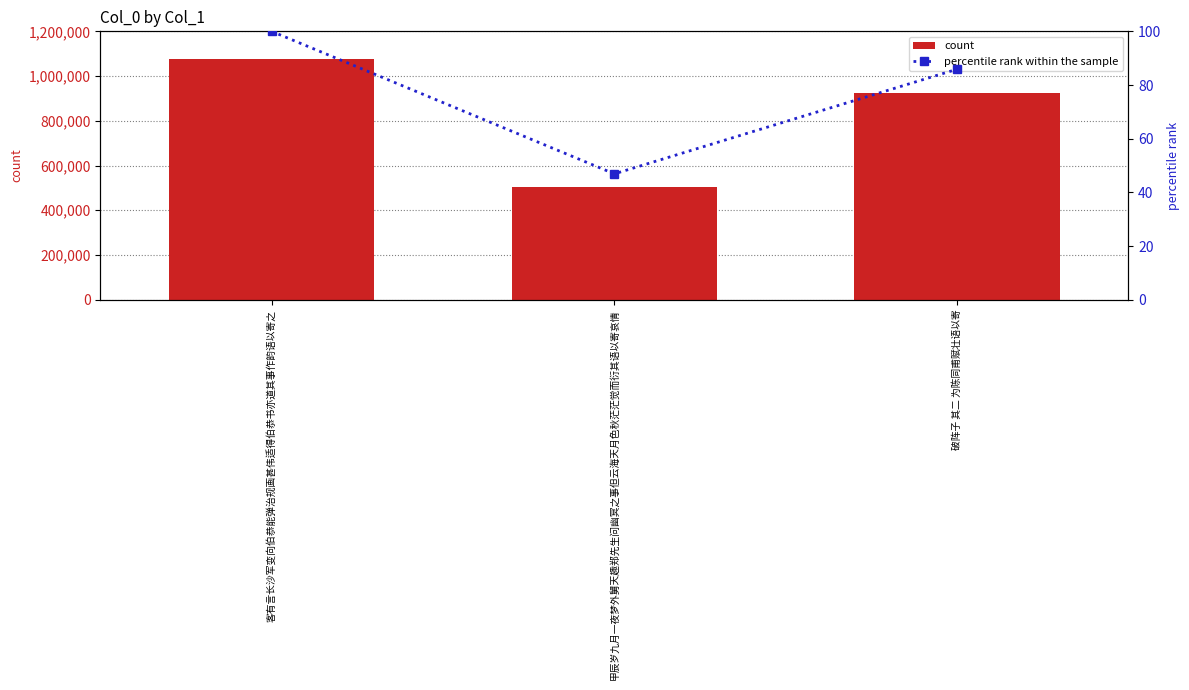

What is the difference between the maximum and minimum values in the percentile rank within the sample series?

53.1